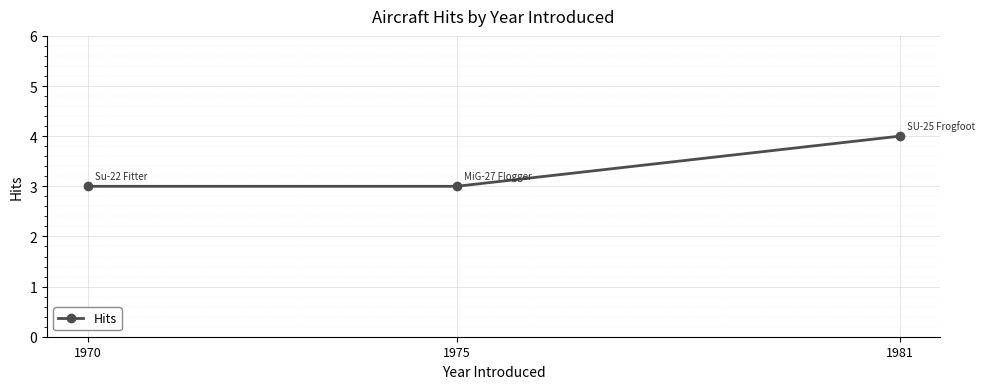

What is the ratio of the value at 1970 to the value at 1975?

1.0